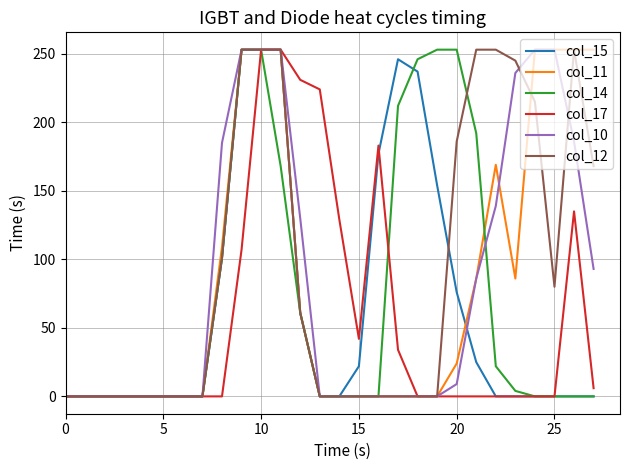

True or false: col_10 and col_11 cross at least once.

True